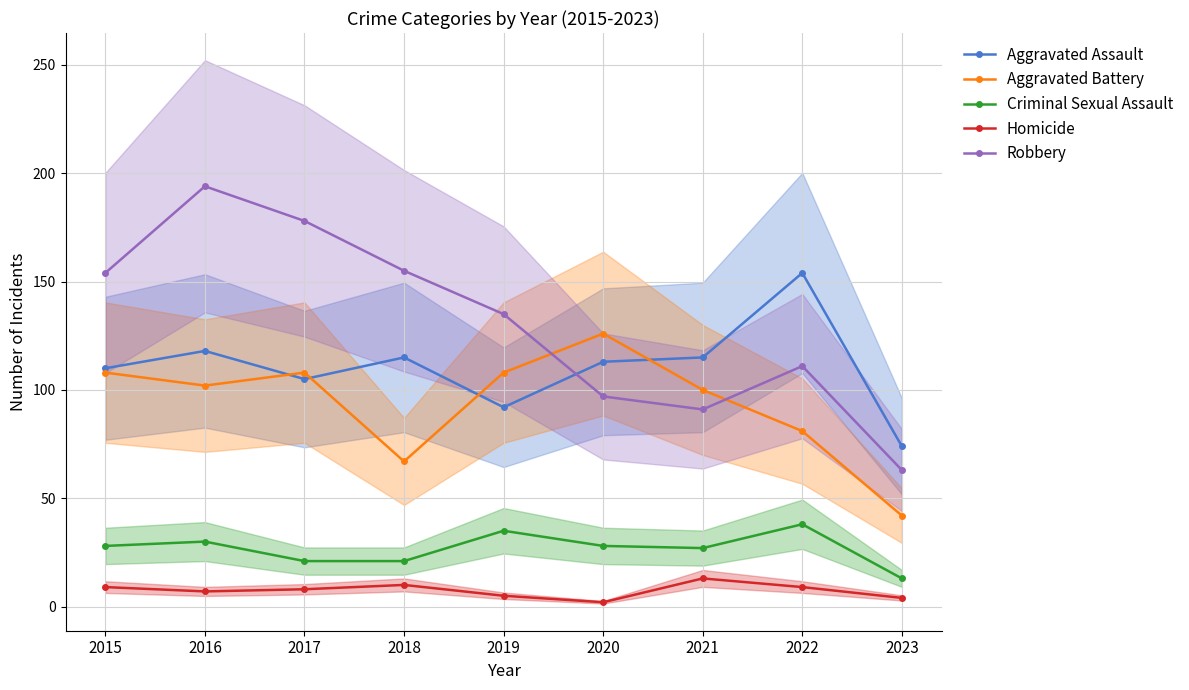

What is the average value of the Aggravated Assault series?

111